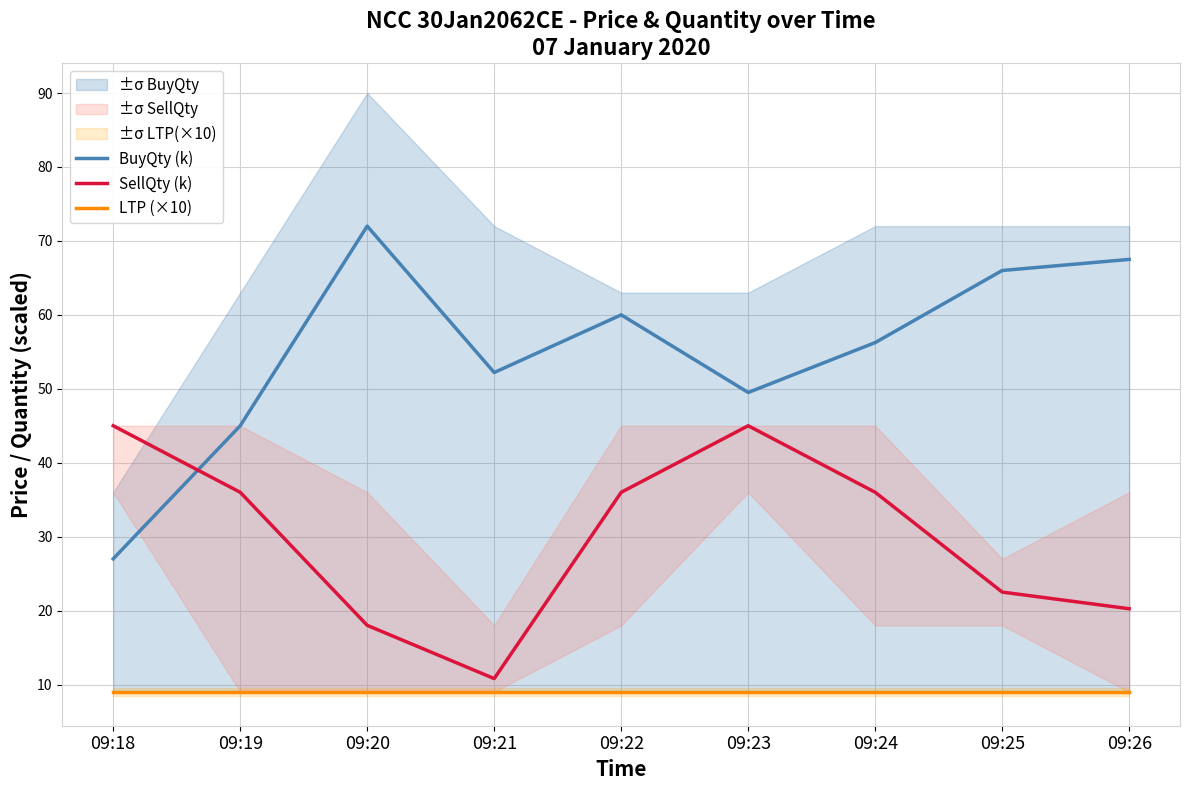

At which category does the chart reach its minimum across all series?

09:18